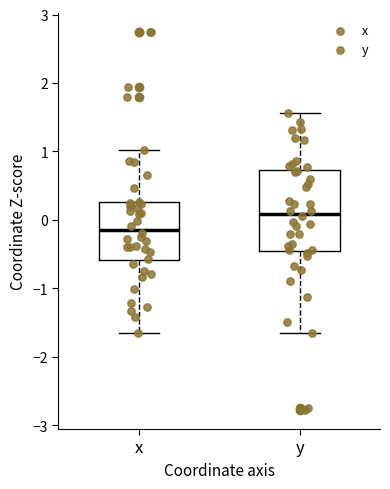

Reading left to right, transcribe this box plot: for each box, give where its median line is, the range the box spans, and where its two whiskers end, as read against the y-axis. The values are not printed on the chart, so give them approximately, as read against the axis.

x: median -0.1, box -0.6 to 0.3, whiskers -1.6 to 1.0
y: median 0.1, box -0.5 to 0.7, whiskers -1.7 to 1.6